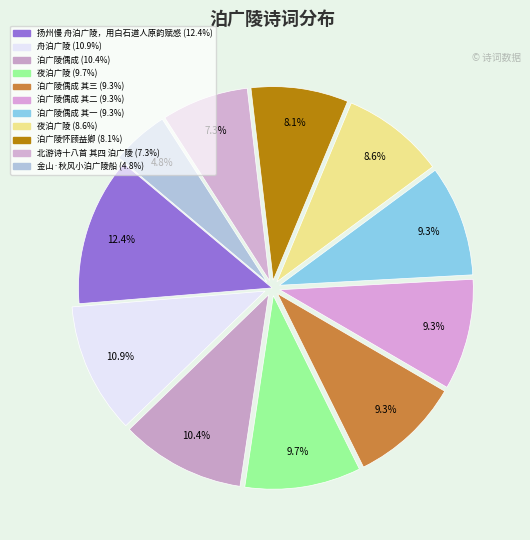

Which slice is the smallest?

金山·秋风小泊广陵船